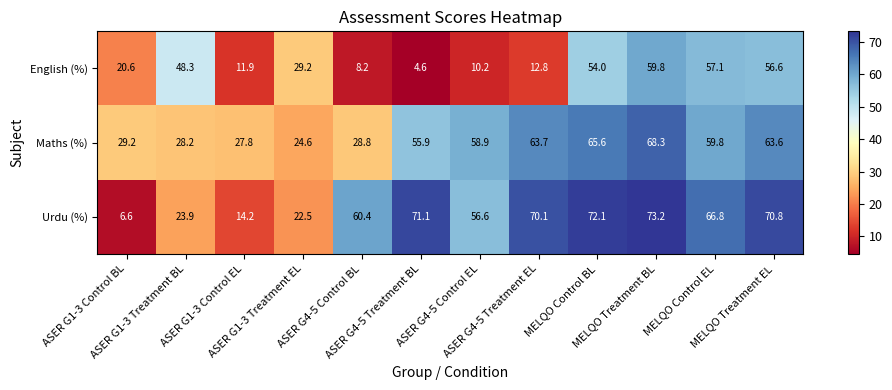

Which series has the widest spread of values?

Urdu (%)